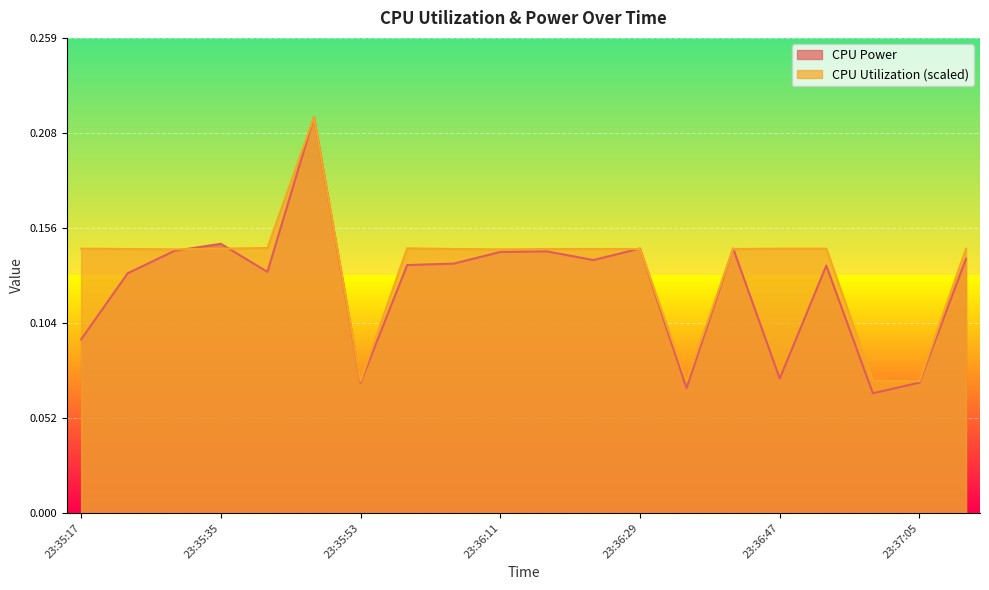

What is the spread (max minus min) of values at 23:36:47?

0.1